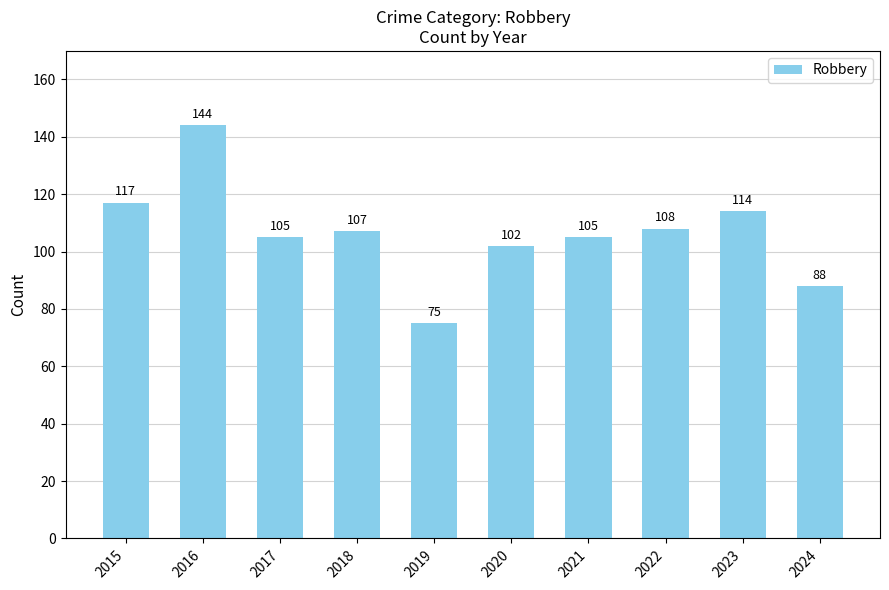

What is the difference between the values at 2019 and 2024?

13